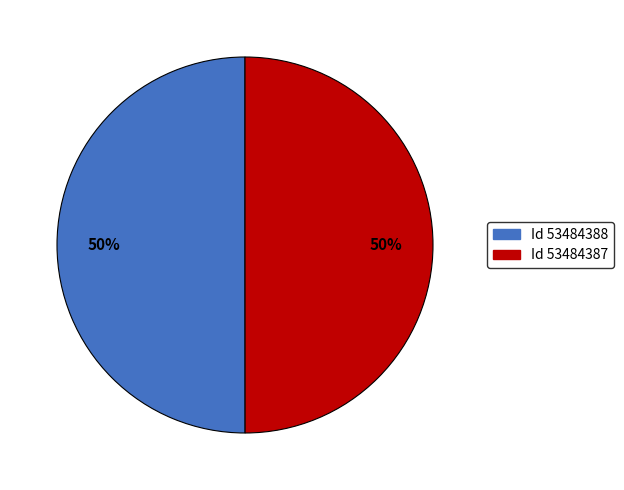

Count the number of slices in the pie.

2